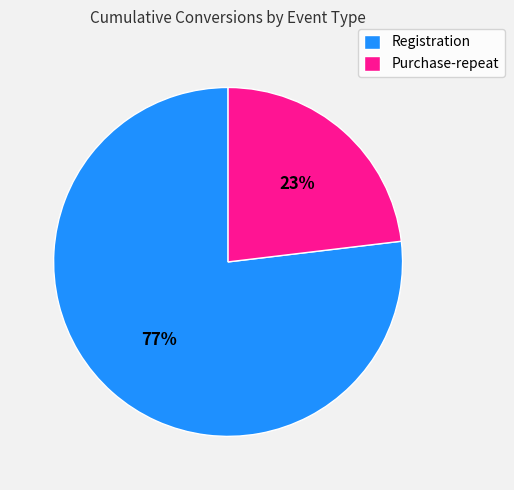

Which category has the biggest portion of the pie?

Registration